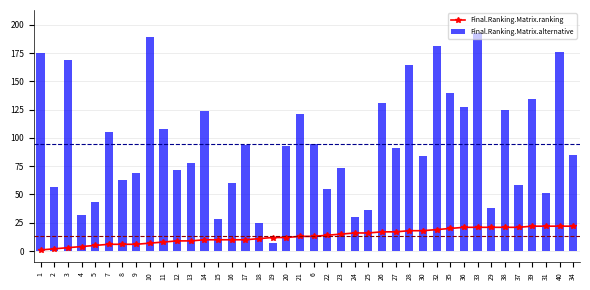

Which category has the lowest value across all series?

1